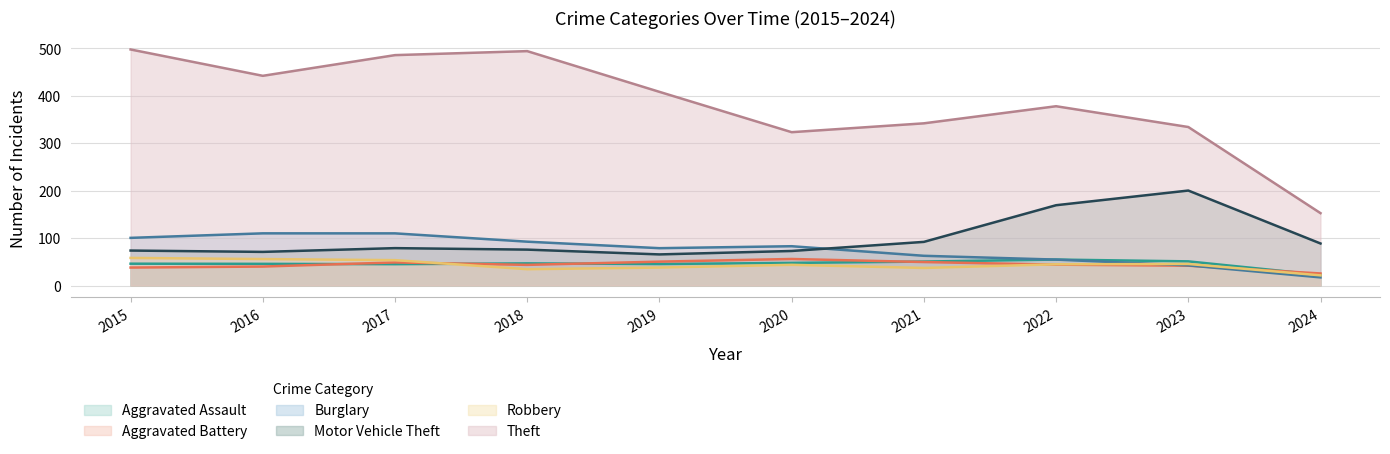

What is the total value across all series at 2020?

625.8